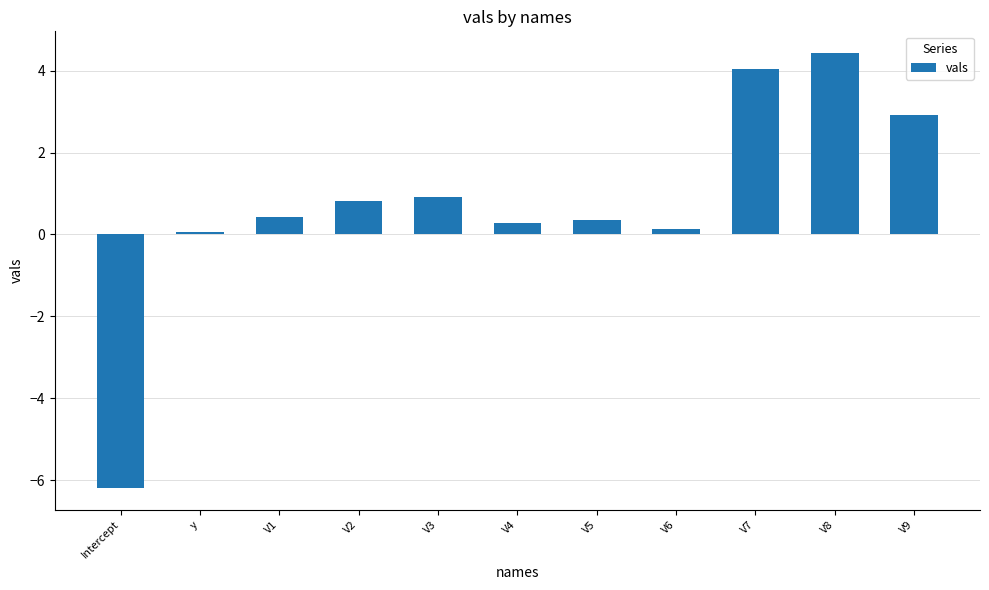

How many data points does each series have?

11